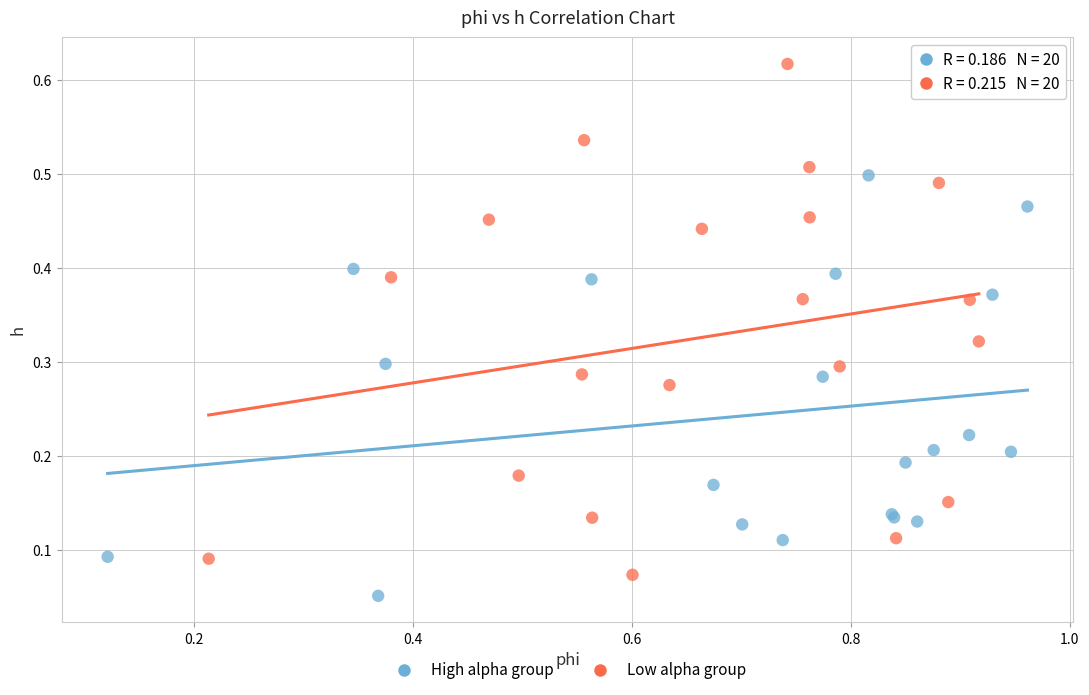

Which series contains the highest Y value?

Low alpha group